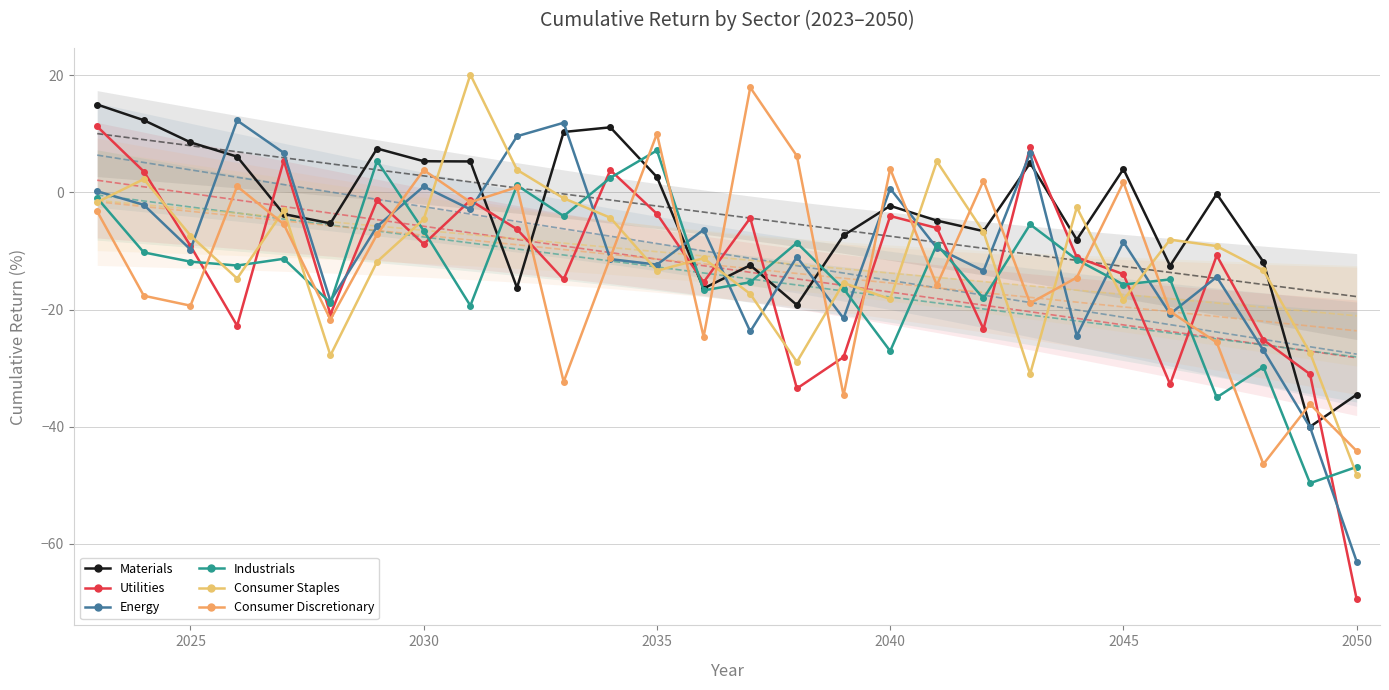

At which category does Energy reach its first local valley?

2025